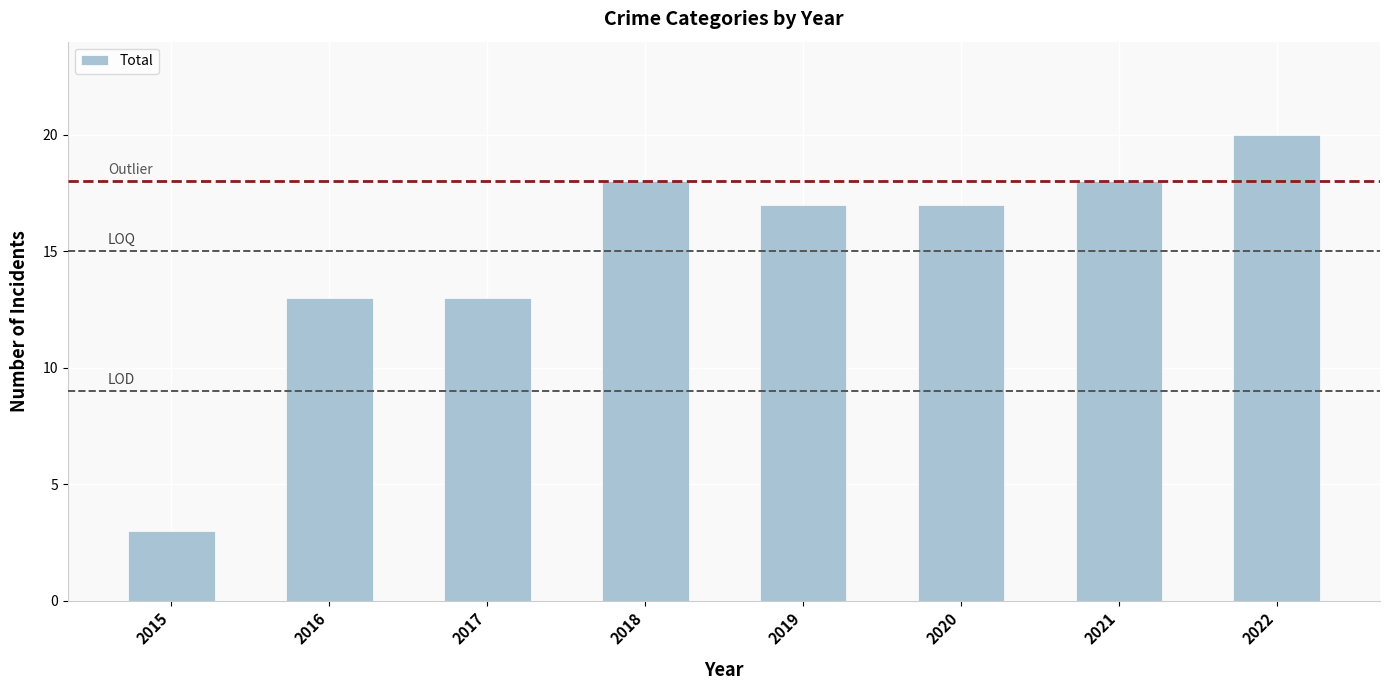

What is the sum of all values?

119